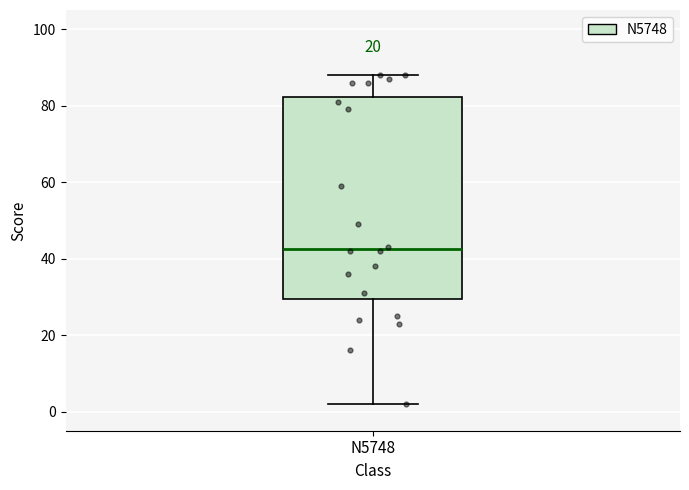

Read this box plot against the y-axis: the position of the median line, the range covered by the box, and the ends of both whiskers. The values are not printed on the chart, so give them approximately, as read against the axis.

median 42, box 30 to 82, whiskers 2 to 88